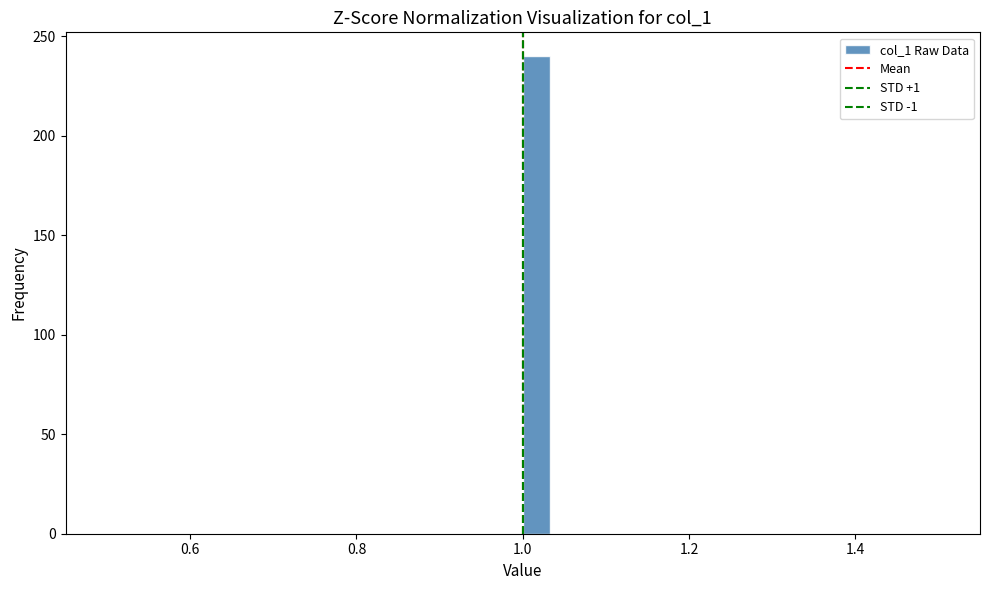

Read against the x-axis, roughly where is the centre of the tallest bar?

1.02